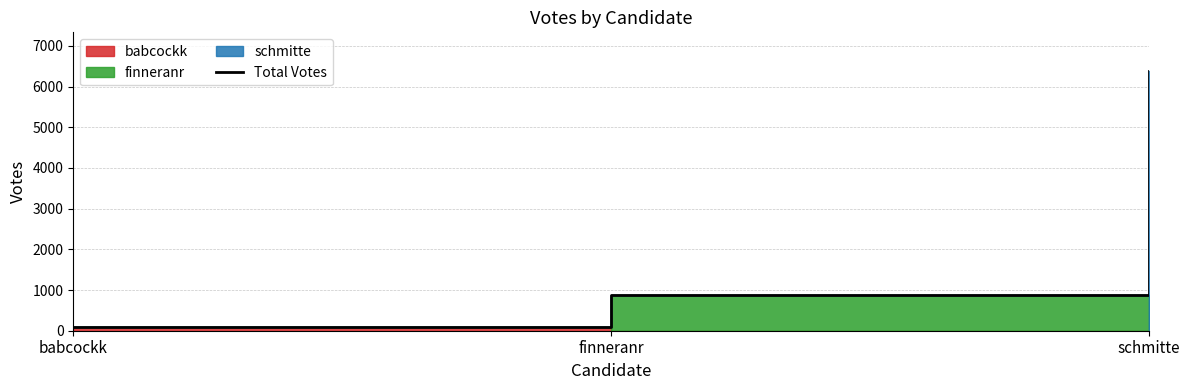

The chart shows a value of 51 at babcockk. True or false?

False